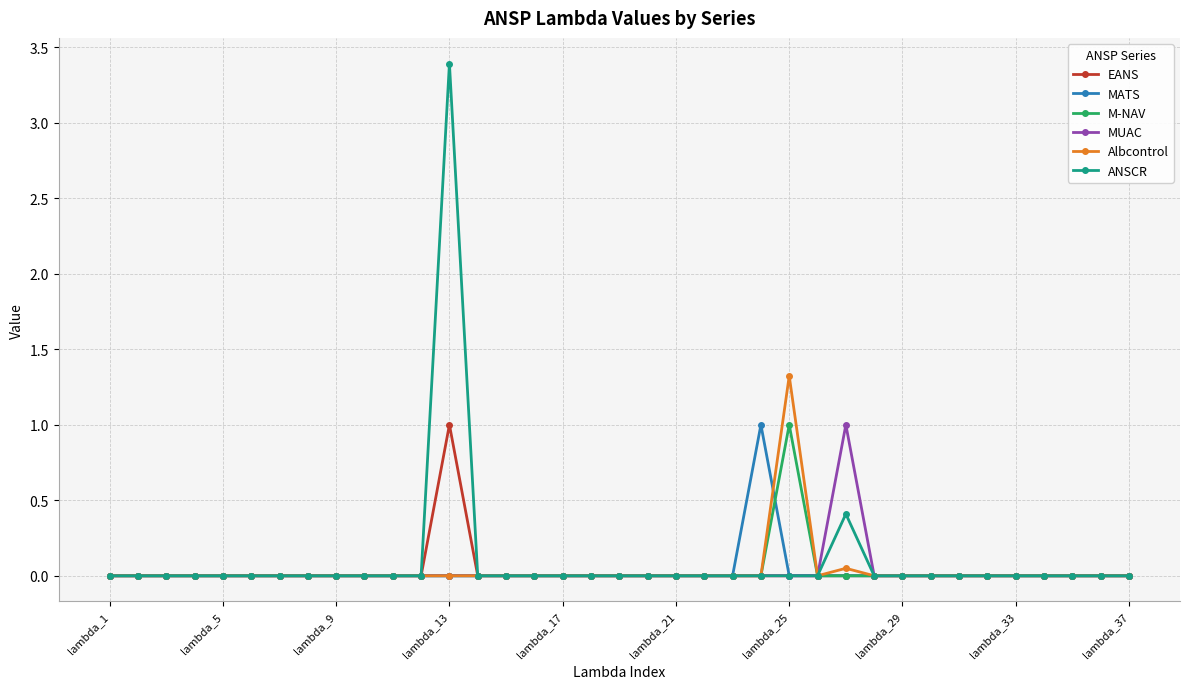

What is the maximum value for EANS?

1.0